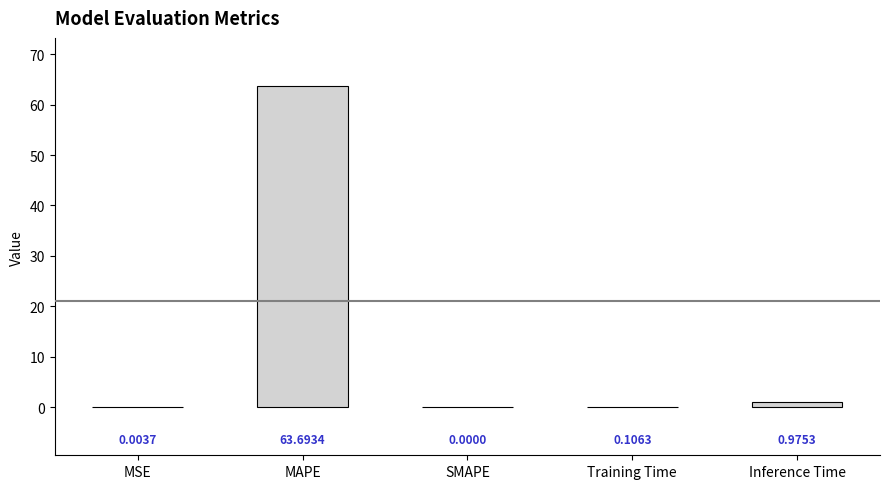

What is the greatest value displayed?

63.7